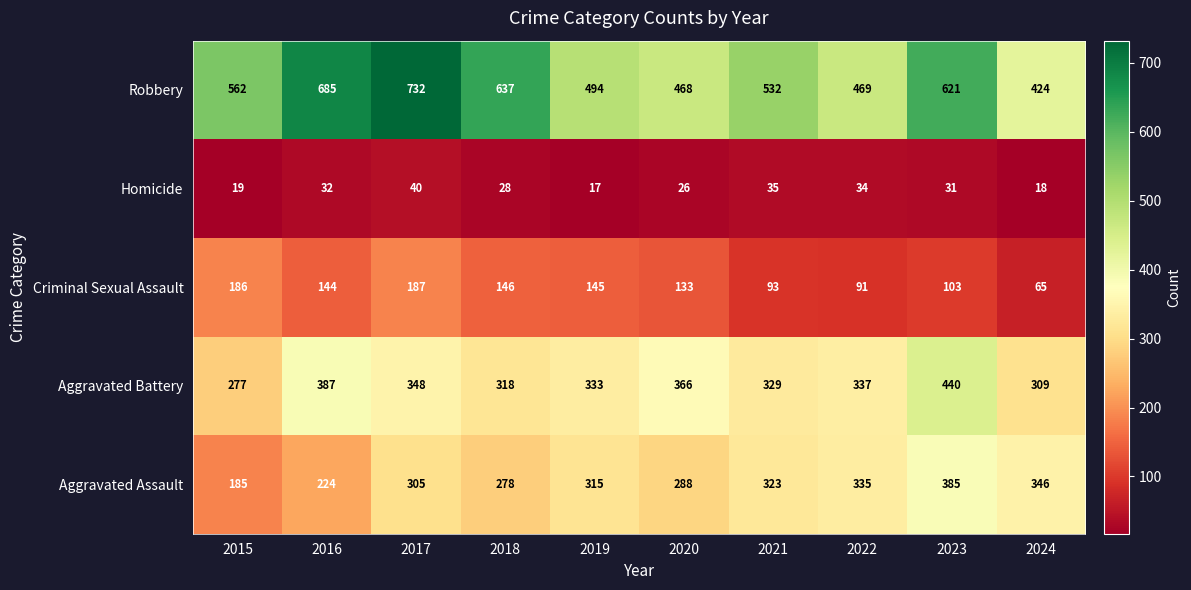

What is the approximate value of Criminal Sexual Assault at 2018, to the nearest 10?

150